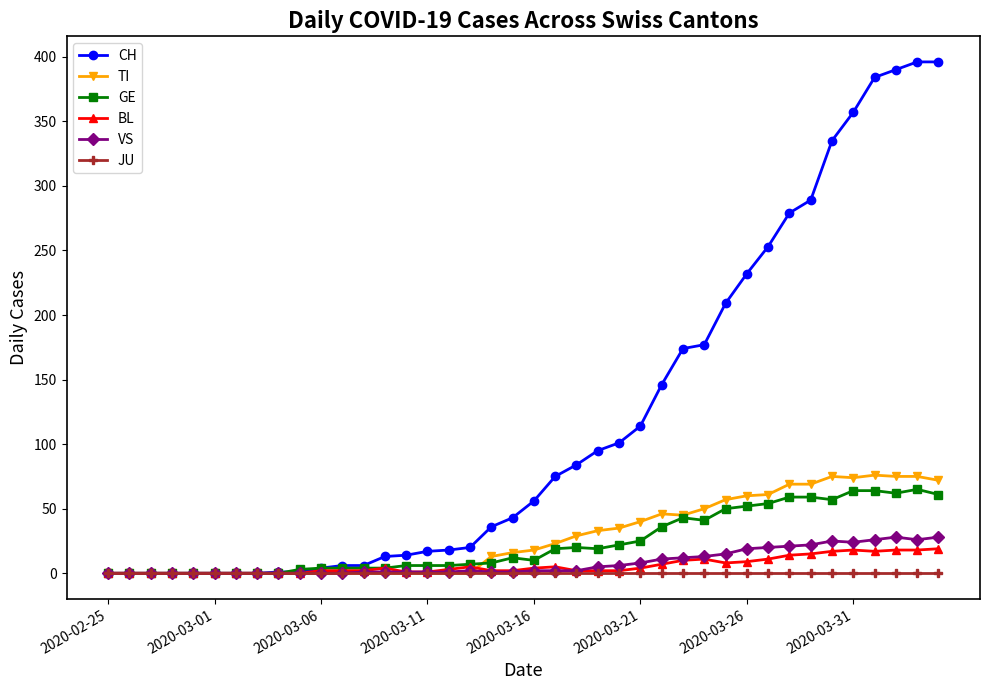

What is the maximum value for TI?

76